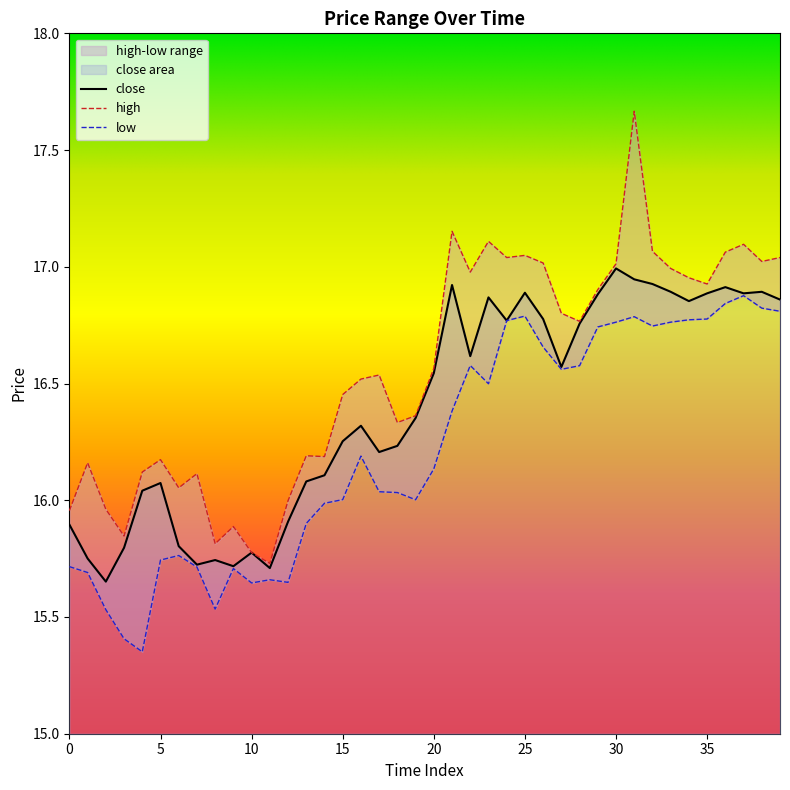

True or false: close and low intersect in this chart.

False